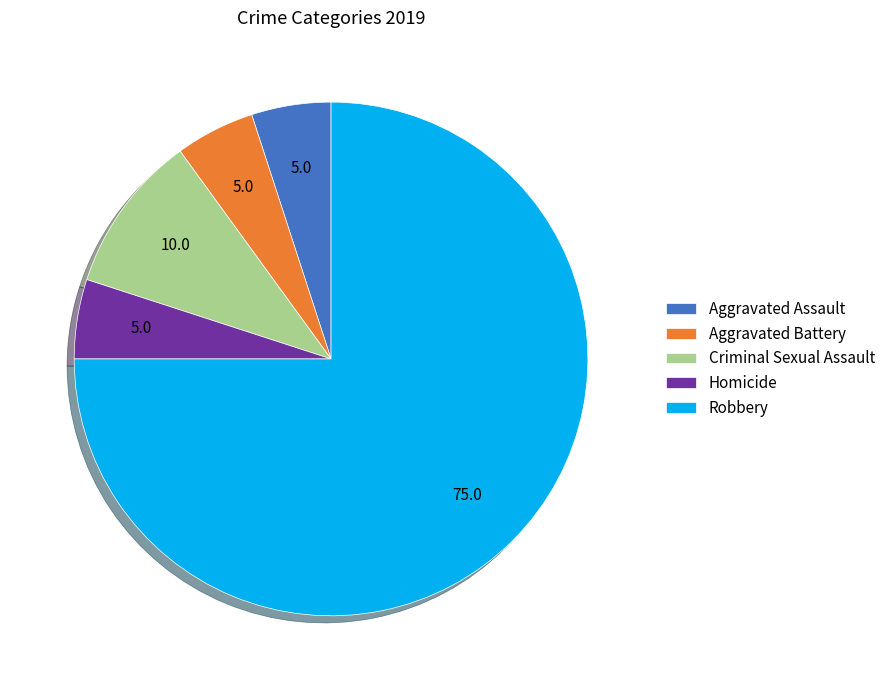

Is it true that Robbery is 75% of the pie?

True